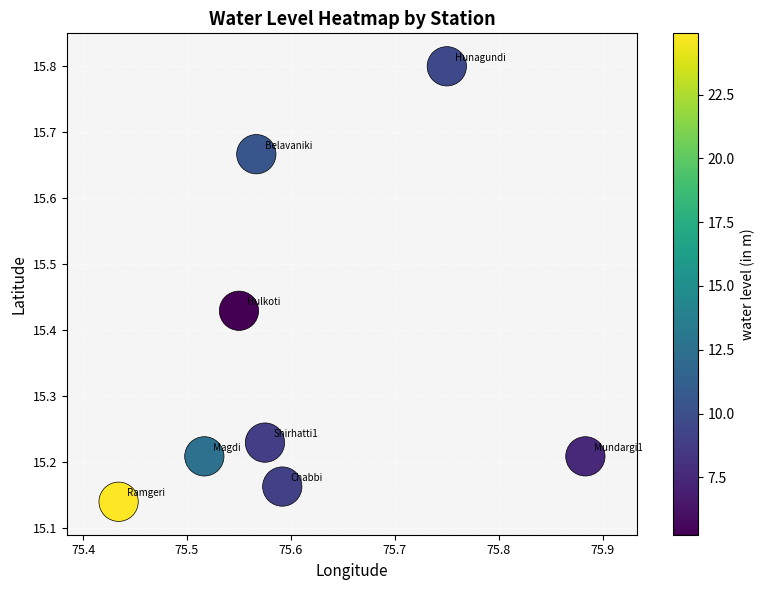

What is the range of X values (max minus min)?

0.4